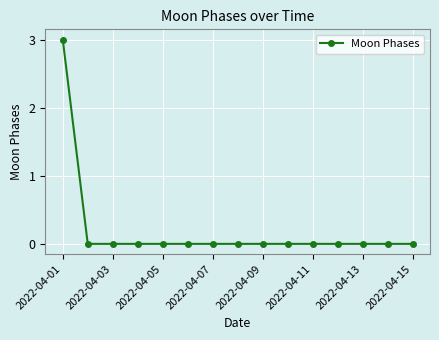

What is the sum of all values?

3